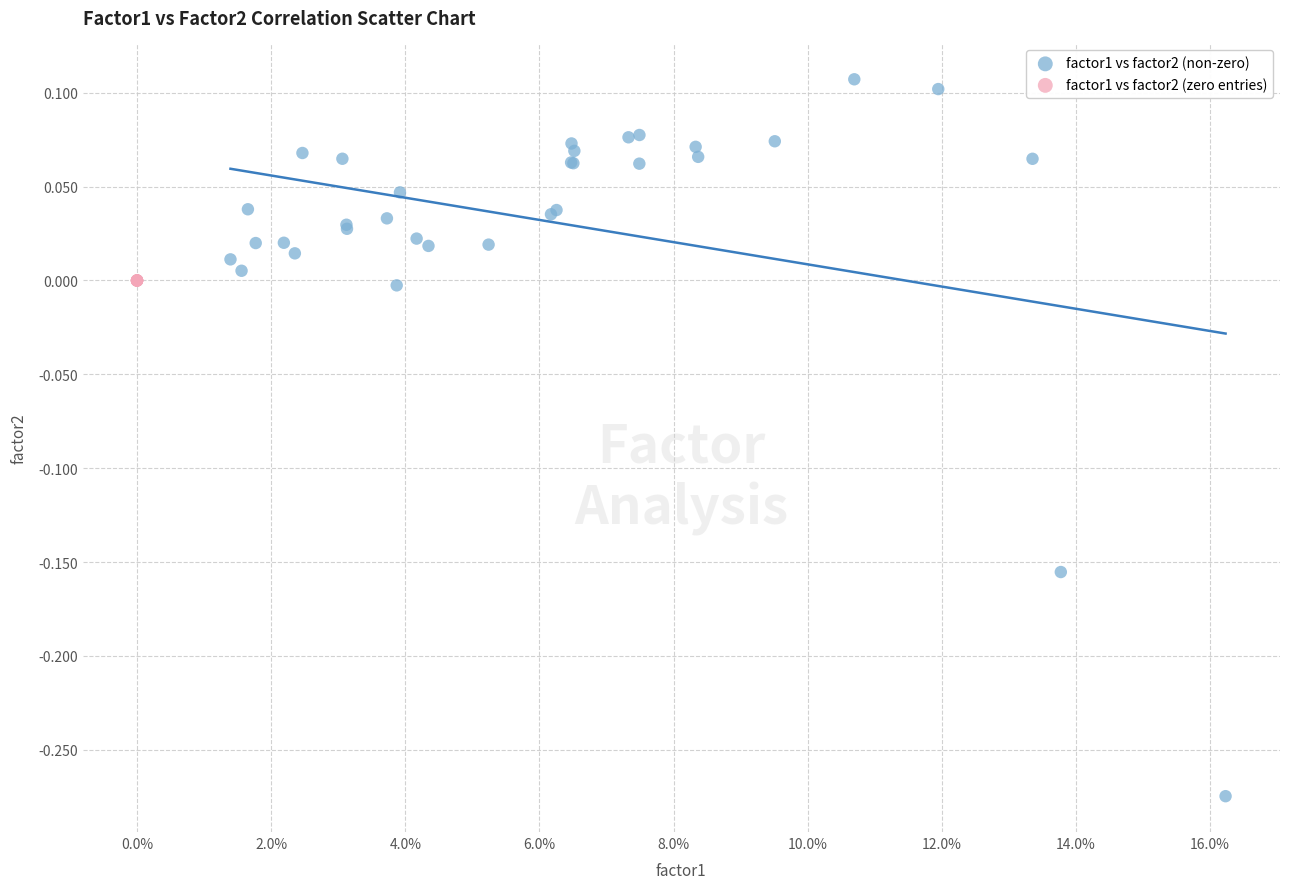

Which series contains the highest Y value?

factor1 vs factor2 (non-zero)